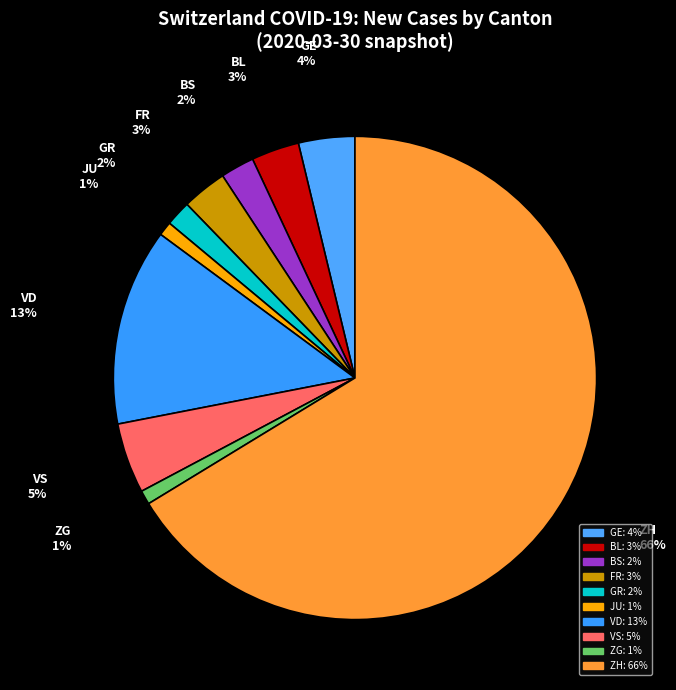

To the nearest percent, what is the average slice percentage?

10%